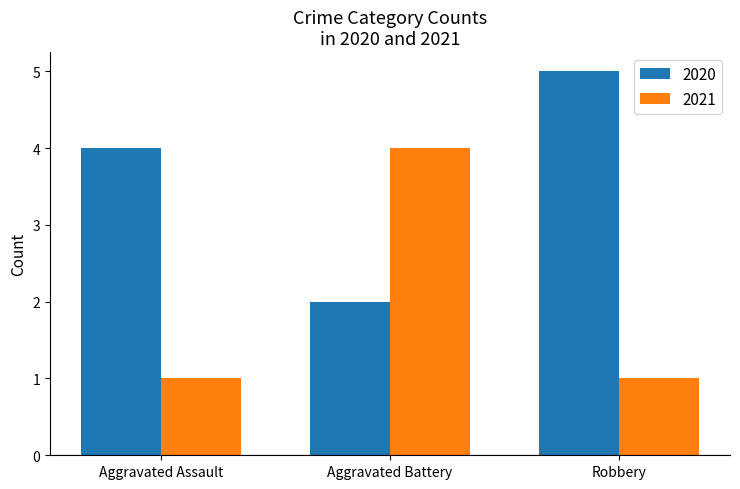

Is it true that 2020 equals 4 at Aggravated Assault?

True